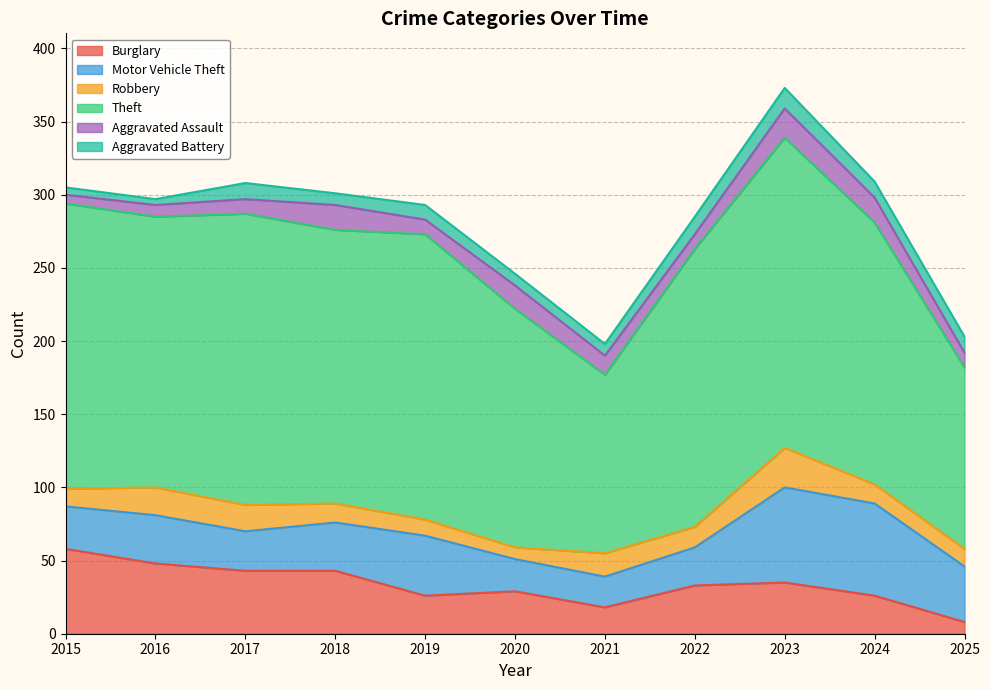

Rank the categories by Aggravated Battery value from lowest to highest.

2016, 2015, 2018, 2020, 2021, 2019, 2017, 2024, 2025, 2022, 2023